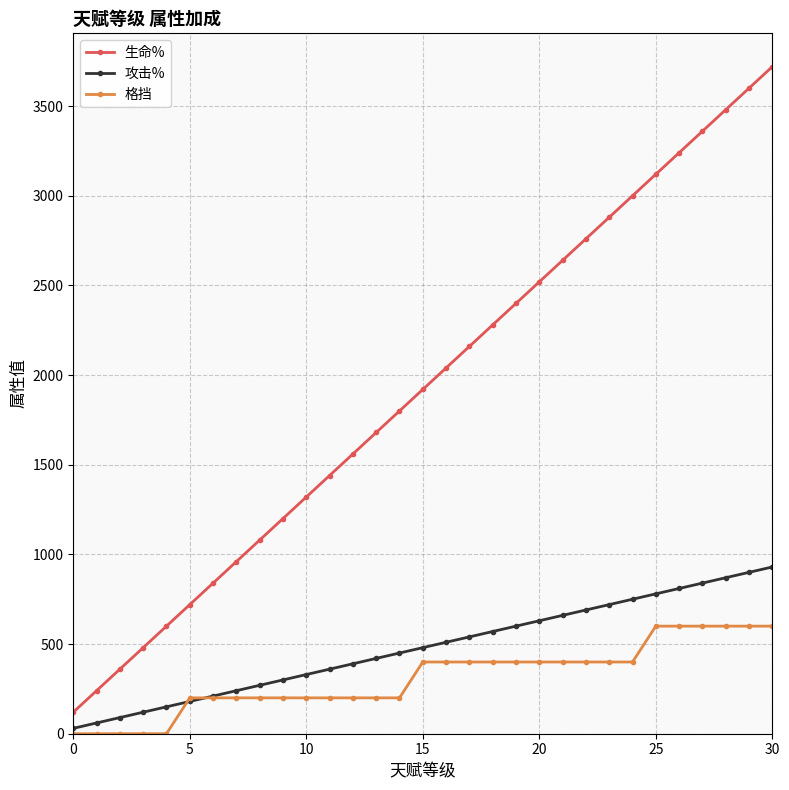

Rank the series by their maximum value, from lowest to highest.

格挡, 攻击%, 生命%